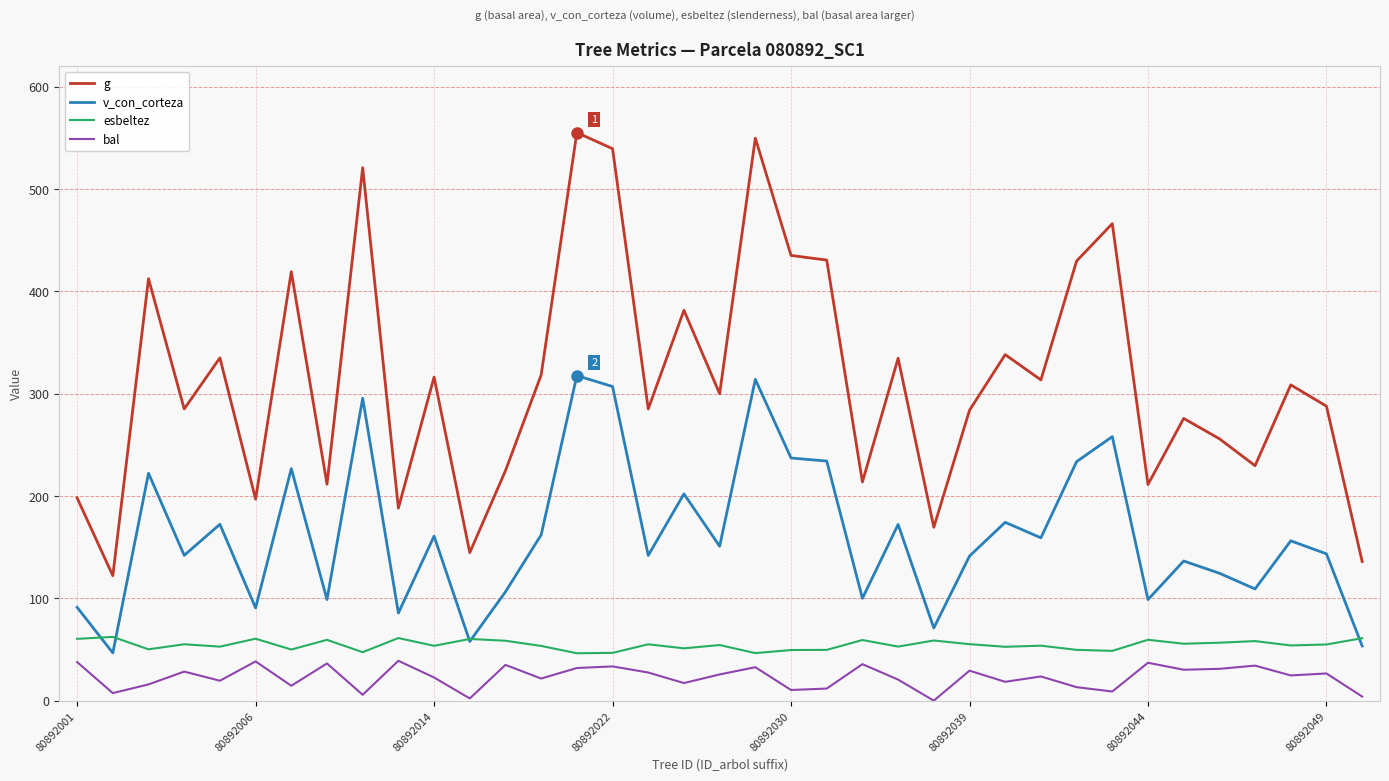

What is the minimum value for esbeltez?

46.3